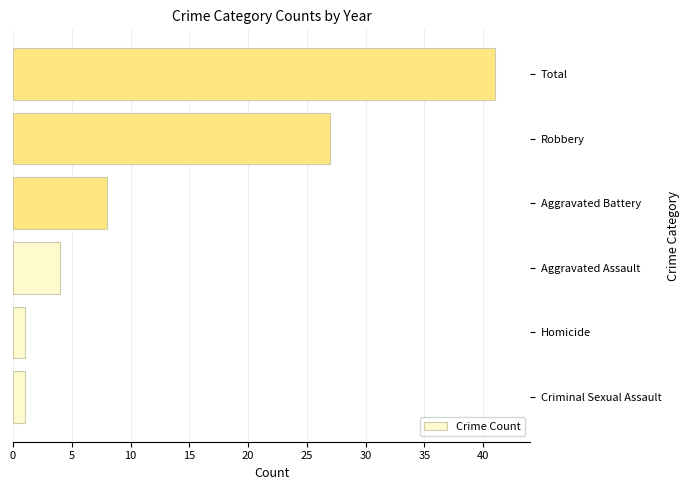

Between Robbery and Aggravated Assault, which is larger?

Robbery